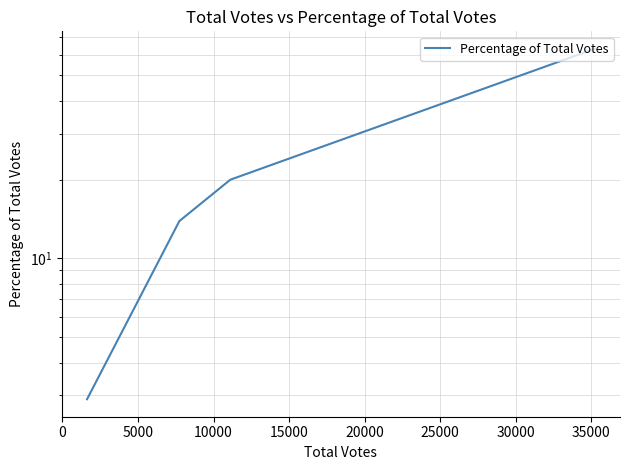

How many data points are above 20?

1